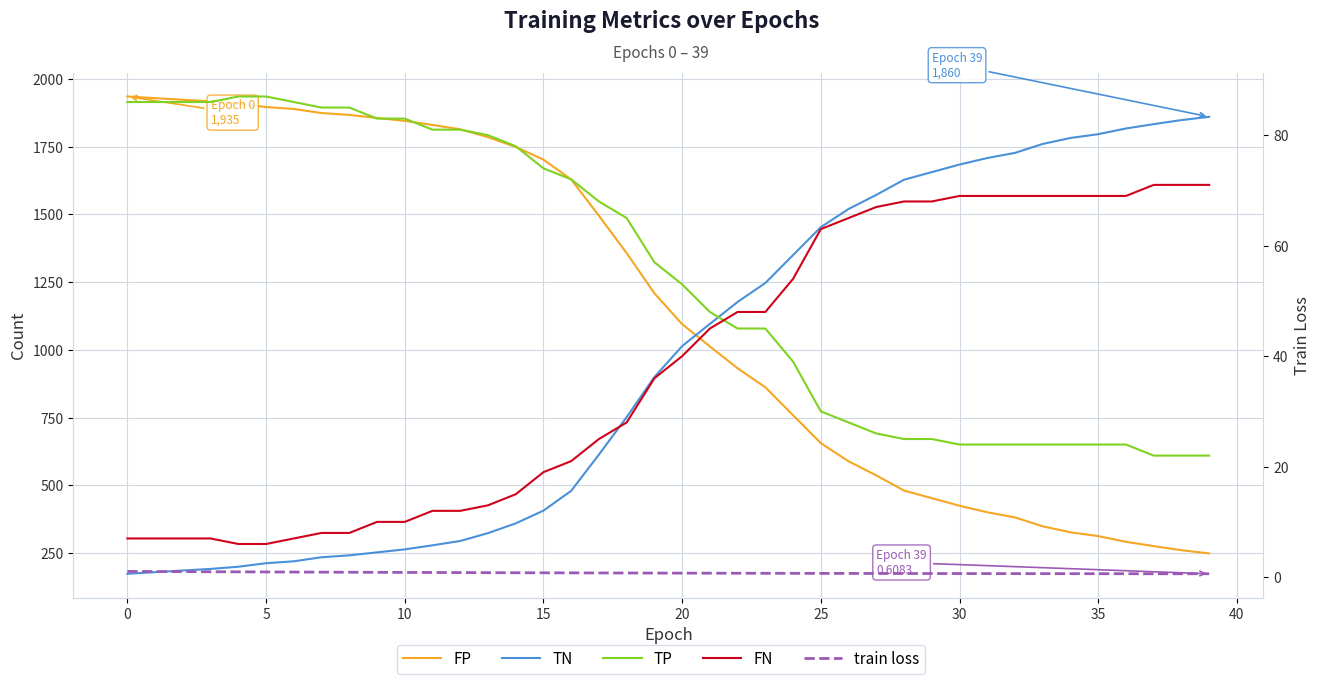

Is it true that TN equals 3038.3 at 33?

False